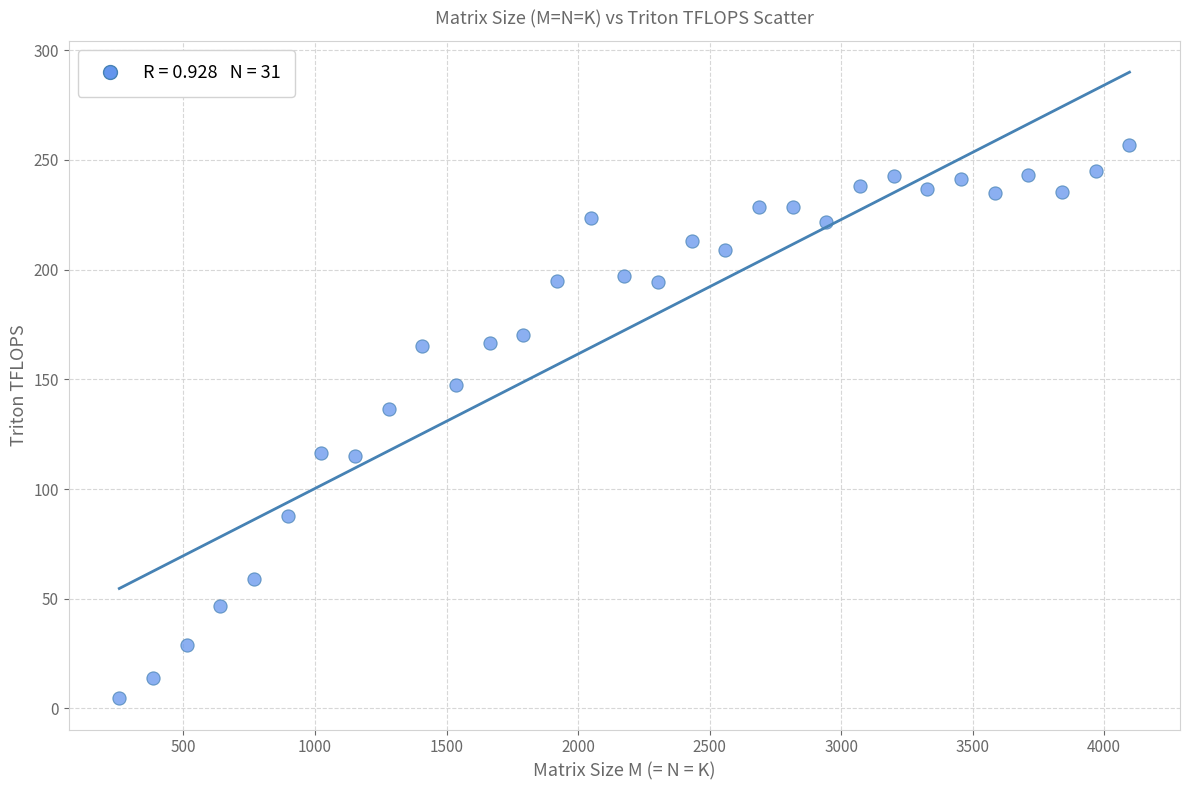

What Y value in the scatter plot is closest to 130?

136.5